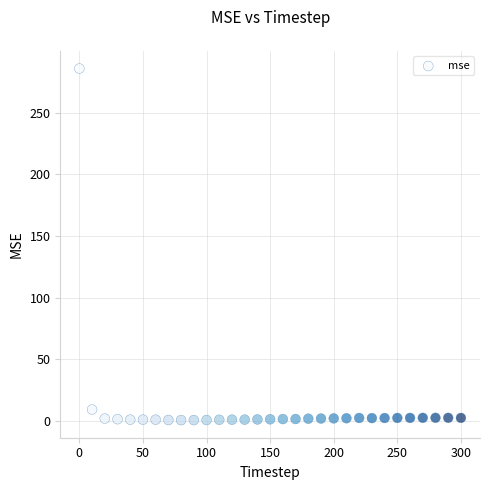

What Y value in the scatter plot is closest to 143?

9.3